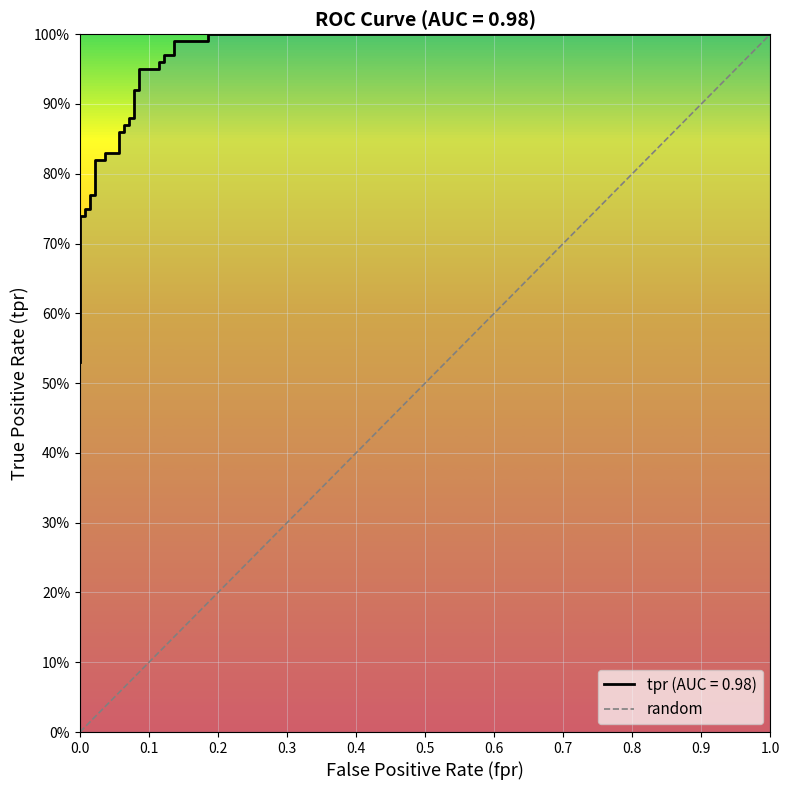

What is the change in value from 0.0 to 1.0?

+1